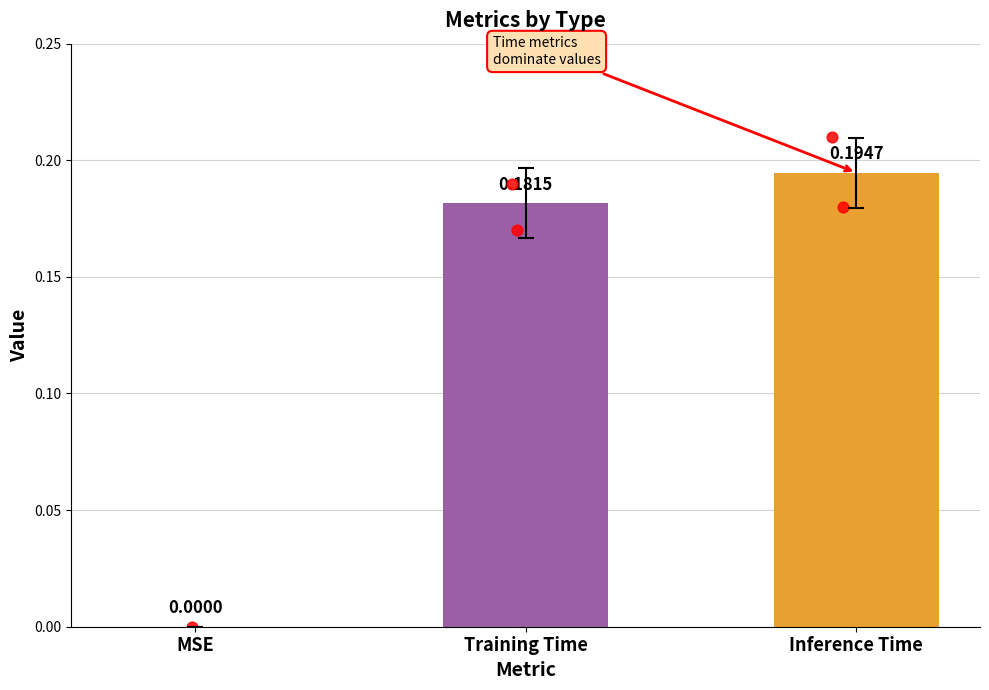

What is the change in value from MSE to Training Time?

+0.2